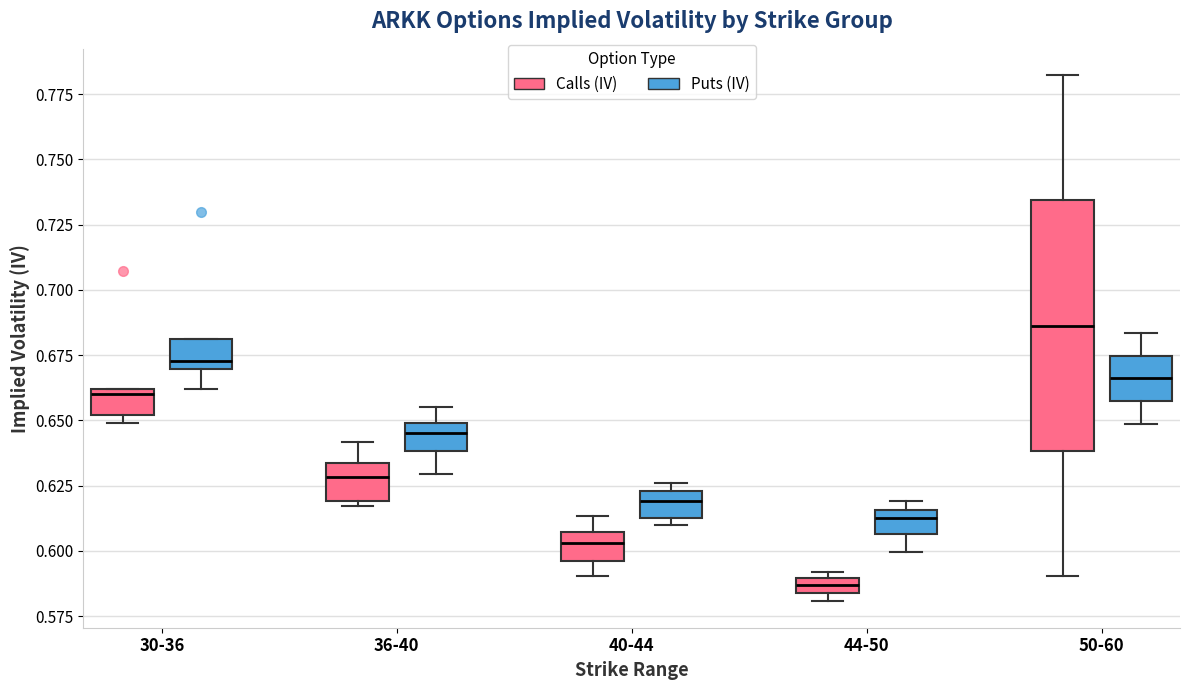

Where does the upper whisker of the box for 50-60 (Puts (IV)) end on the y-axis? The values are not printed on the chart, so give them approximately, as read against the axis.

0.685